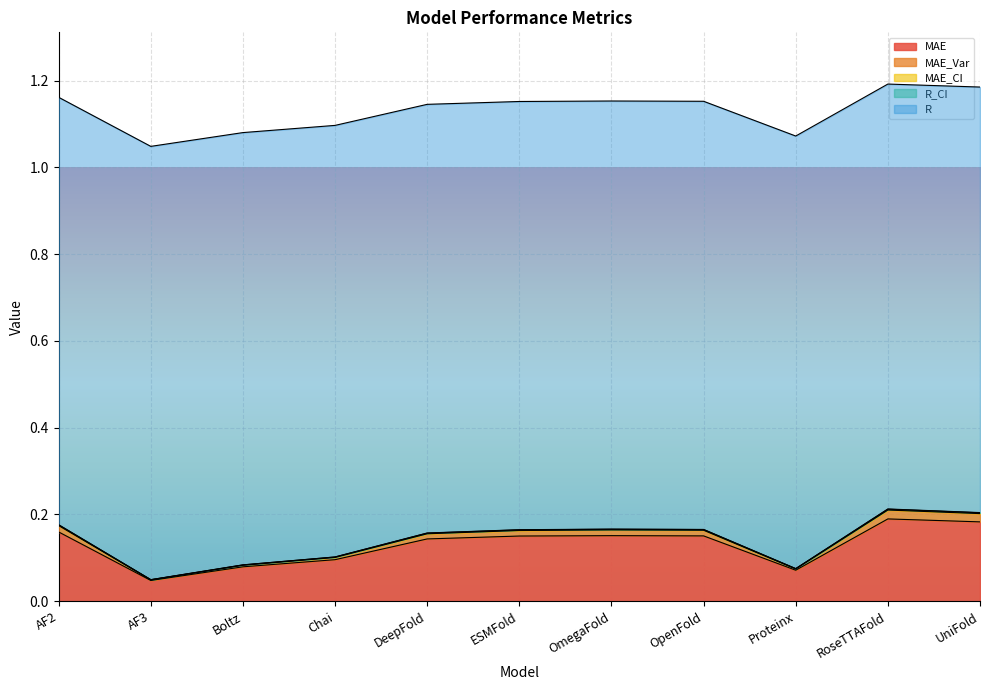

Count the number of categories in the chart.

11